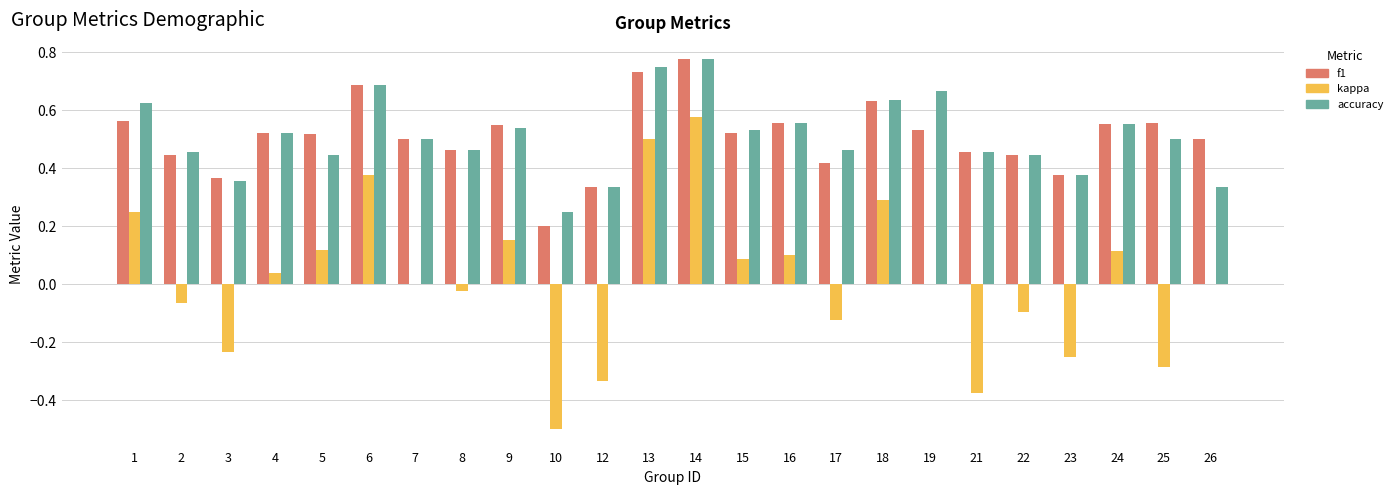

At which label is f1 closest to 0?

10